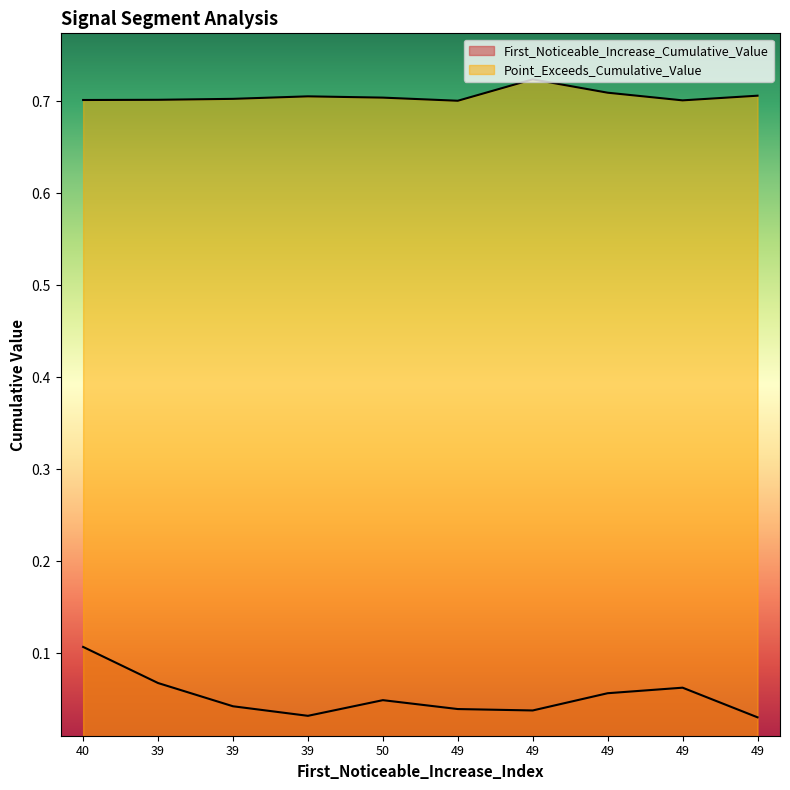

True or false: Point_Exceeds_Cumulative_Value and First_Noticeable_Increase_Cumulative_Value cross at least once.

False